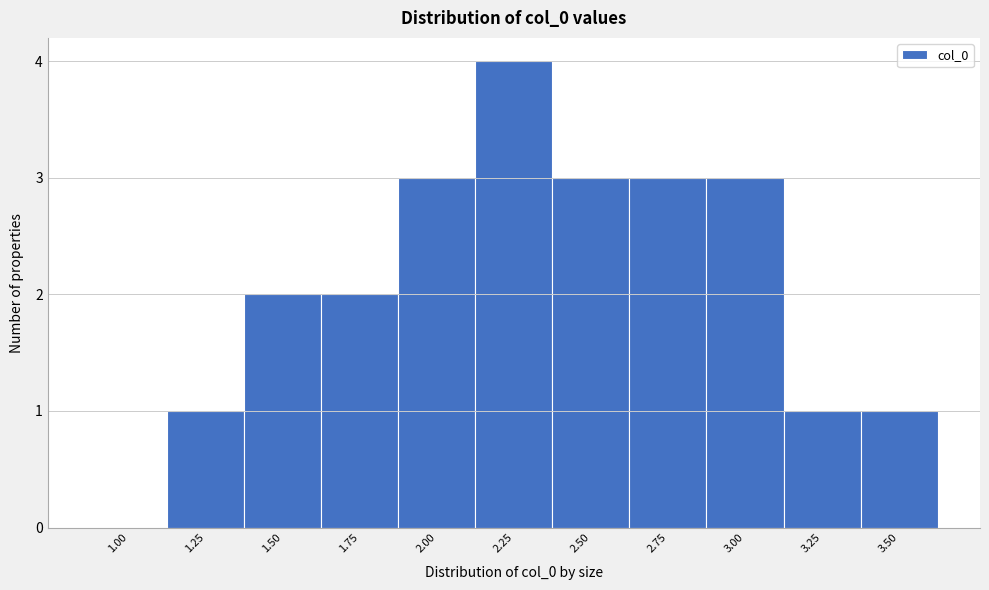

Reading right to left, extract all data points from this chart.

3.50=1	3.25=1	3.00=3	2.75=3	2.50=3	2.25=4	2.00=3	1.75=2	1.50=2	1.25=1	1.00=0